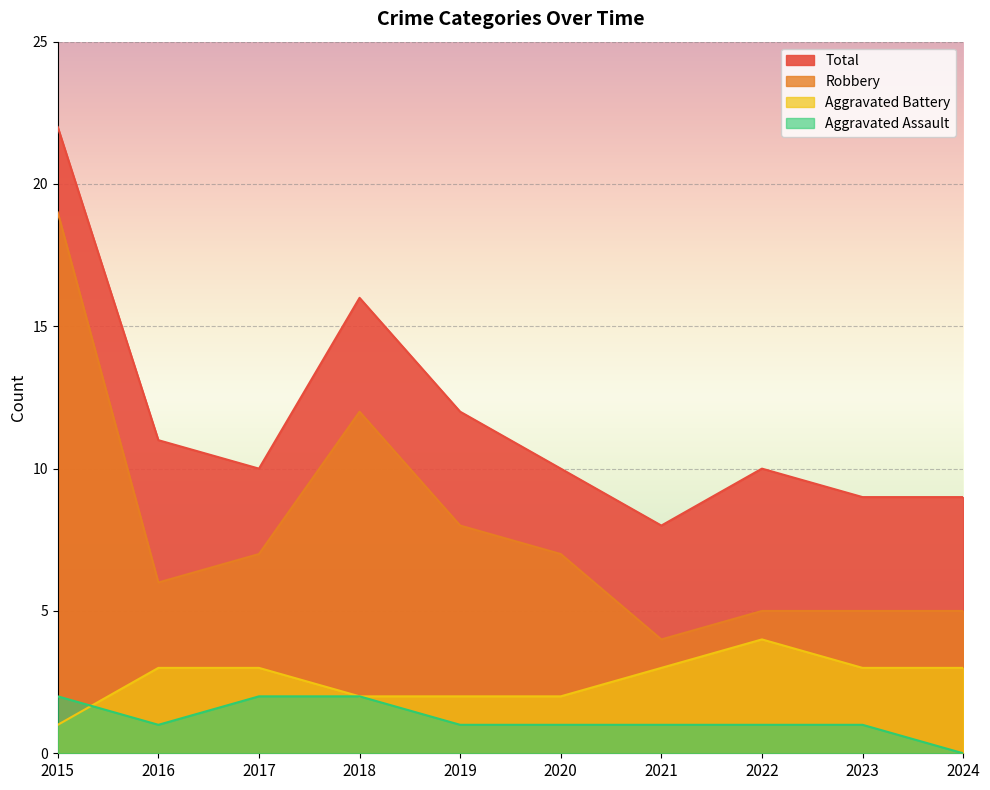

At which label is Total closest to 15?

2018